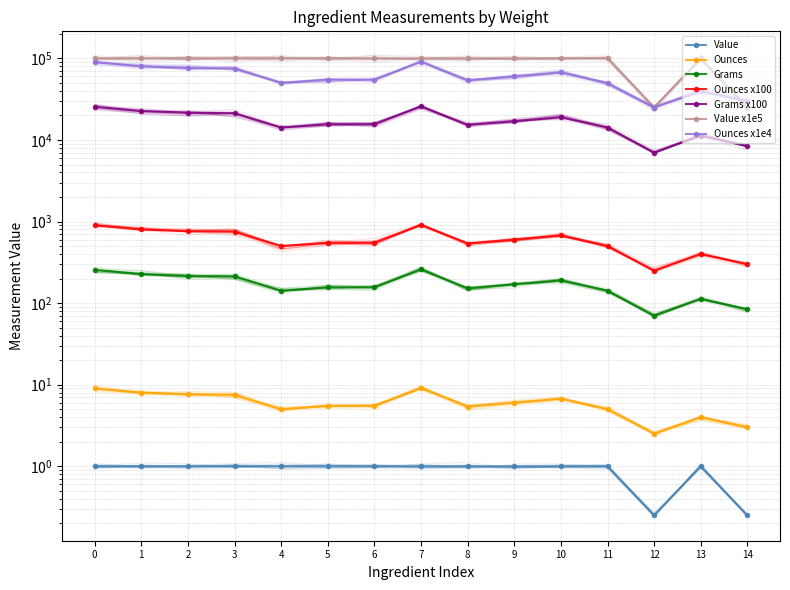

What is the value of the Ounces point at the 6th from the left?

55000.0